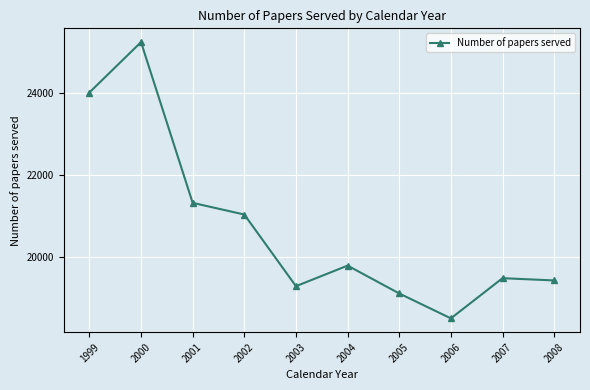

Approximately how many times larger is the value at 2007 compared to 2006?

1.1